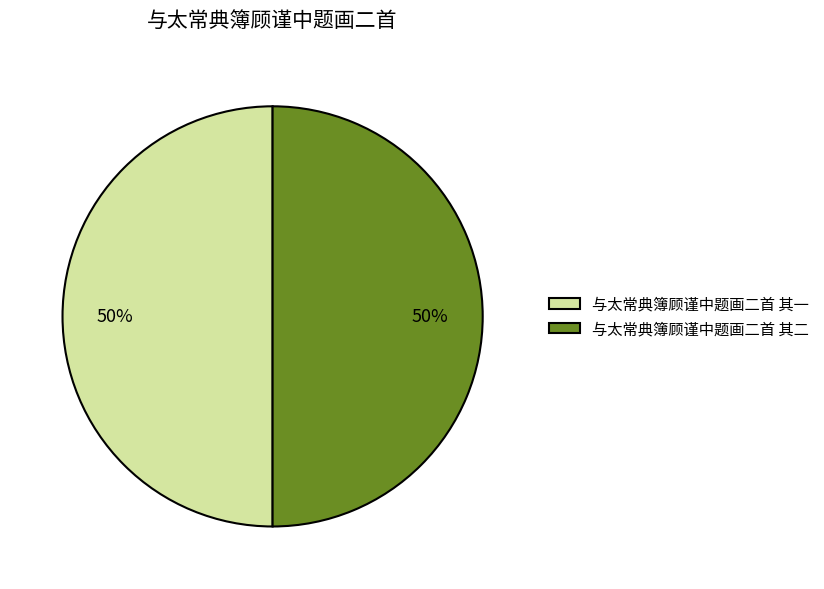

Count the number of slices in the pie.

2